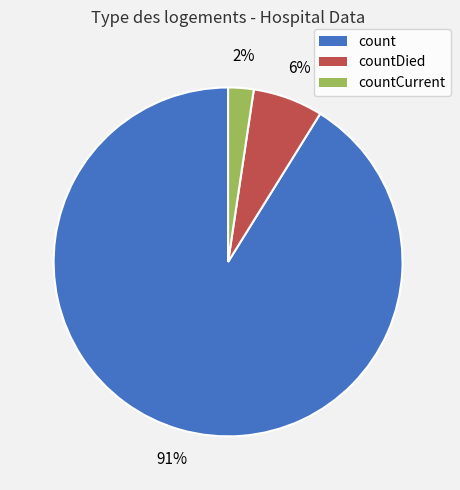

Count the number of slices in the pie.

3